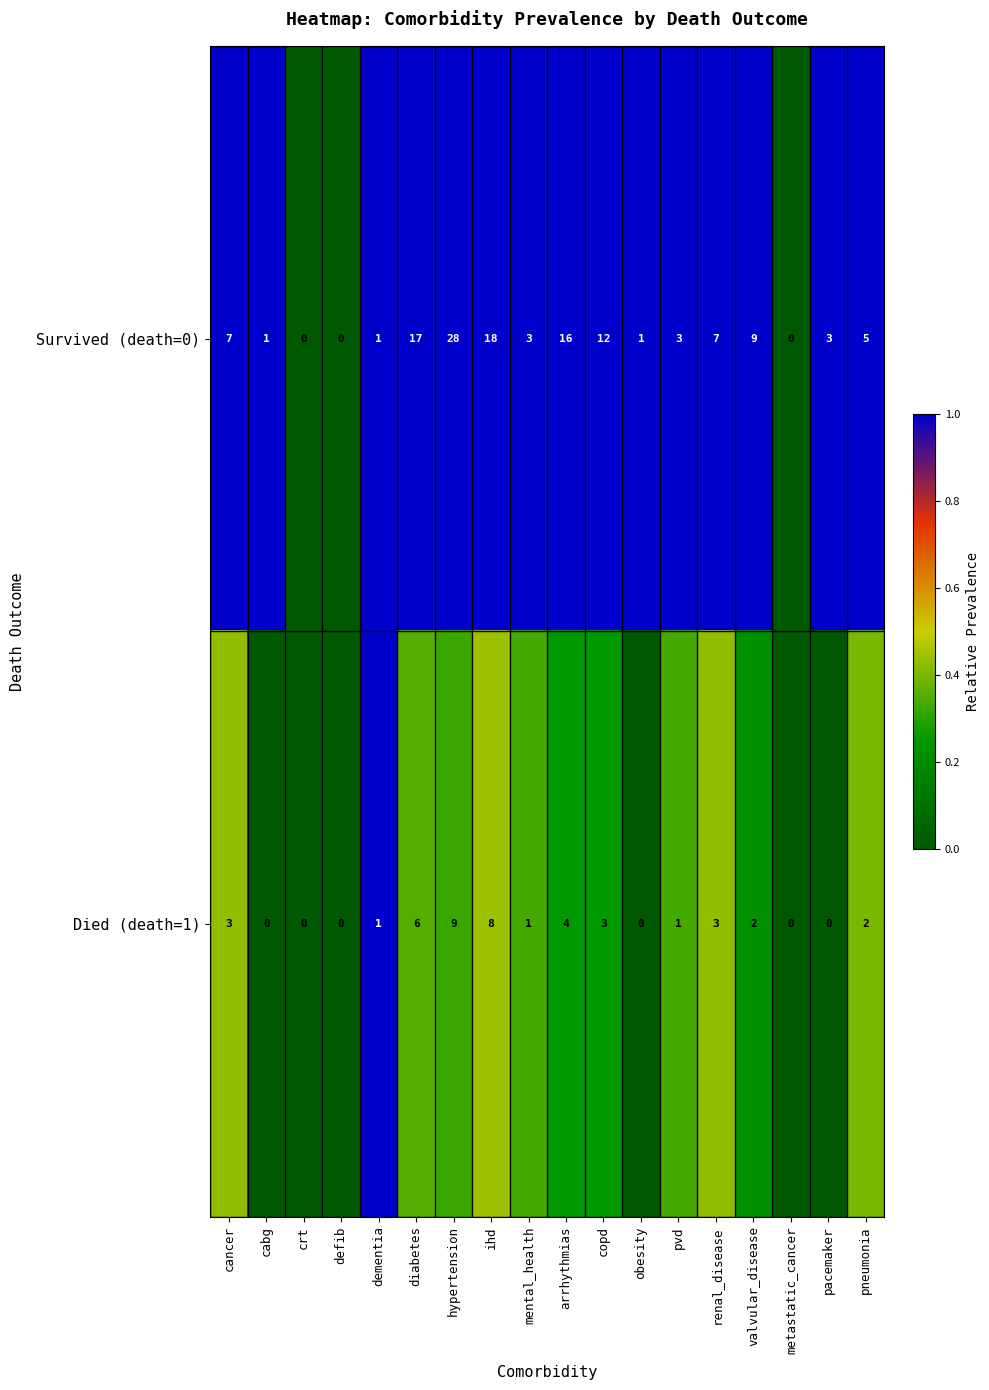

Which series has the largest total across all categories?

Survived (death=0)